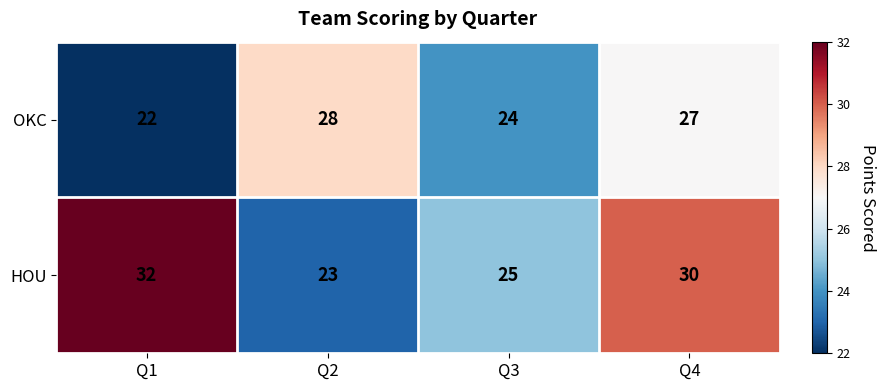

At how many categories does at least one series exceed 31?

1